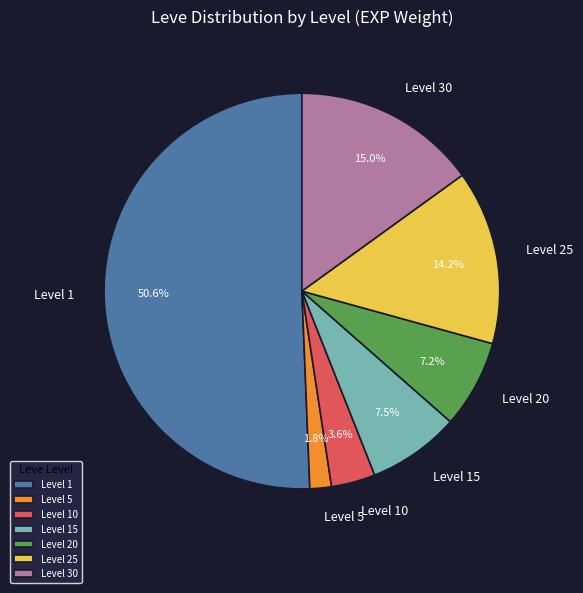

Is there any slice that represents more than half of the pie?

Yes